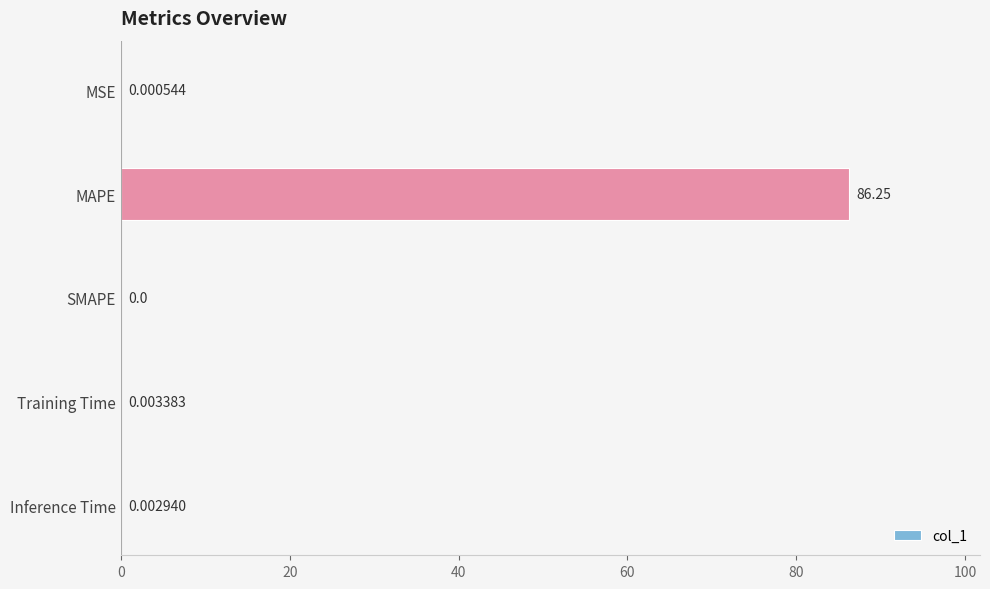

At which label is the value closest to 43?

Training Time